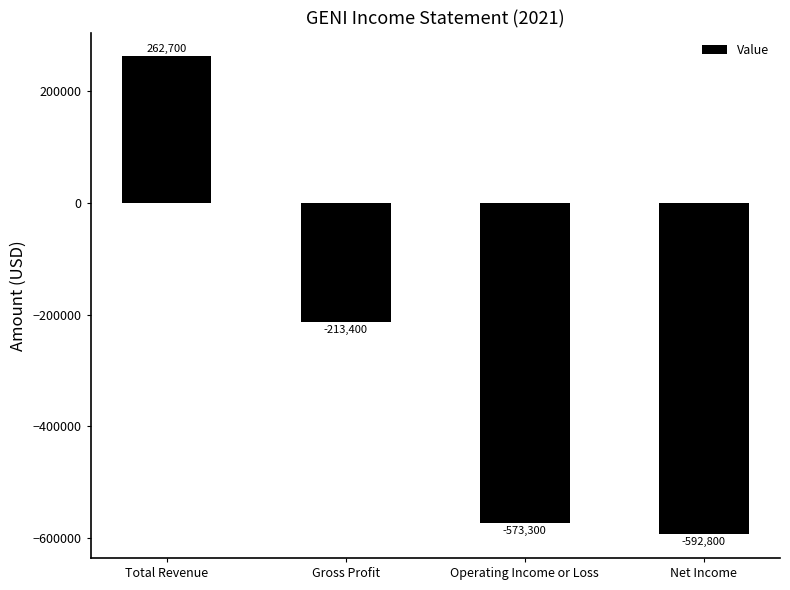

What is the minimum value shown in the chart?

-592800